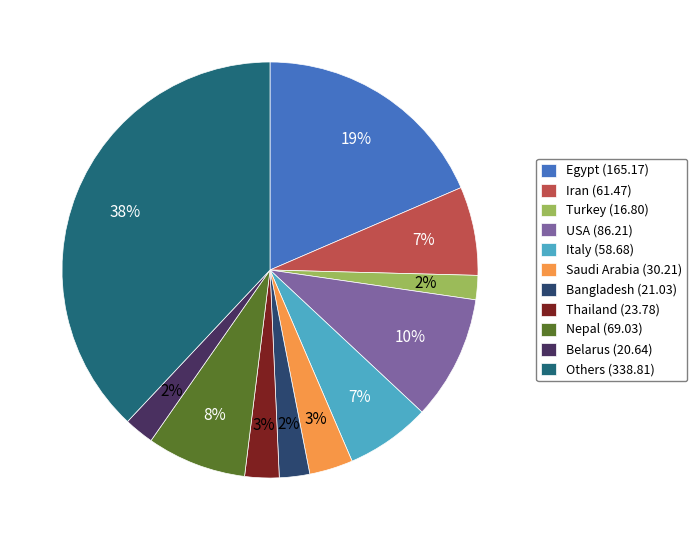

Which has a higher value, Thailand or Saudi Arabia?

Saudi Arabia